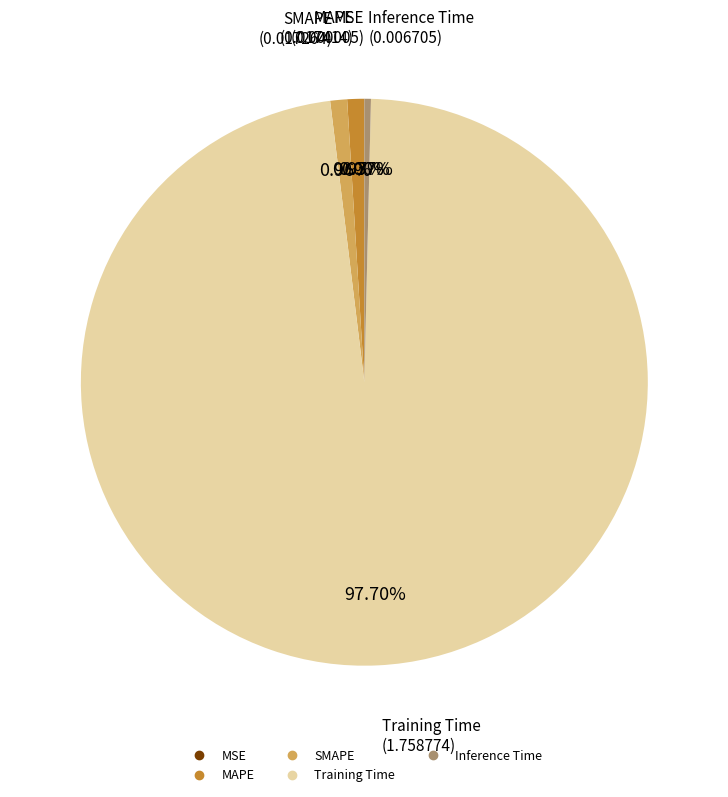

To the nearest percent, what portion does MAPE represent?

1%